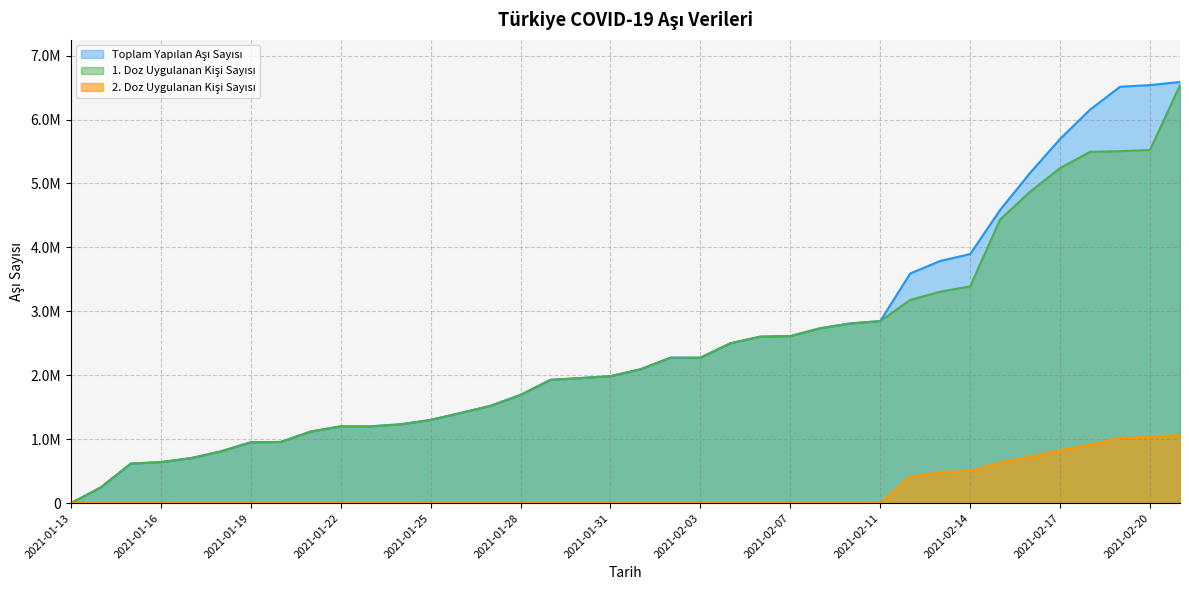

Reading left to right, what are all the values shown in this chart?

Toplam Yapilan Asi Sayisi: 119	247386	619495	641943	703899	809613	951822	957530	1120237	1201369	1201369	1233322	1301738	1410421	1522108	1692795	1928584	1956325	1986189	2093623	2274864	2274864	2500693	2604296	2612730	2735804	2810938	2847212	3591801	3787794	3895474	4586544	5165507	5696849	6154549	6512452	6537863	6587799
1. Doz Uygulanan Kisi Sayisi: 119	247386	619495	641943	703899	809613	951822	957530	1120237	1201369	1201369	1233322	1301738	1410421	1522108	1692795	1928584	1956325	1986189	2093623	2274864	2274864	2500693	2604296	2612730	2735804	2810938	2847212	3178366	3307152	3390244	4436279	4870813	5240360	5494757	5504635	5524166	6537799
2. Doz Uygulanan Kisi Sayisi: 0	0	0	0	0	0	0	0	0	0	0	0	0	0	0	0	0	0	0	0	0	0	0	0	0	0	0	0	413435	480642	505230	633813	729228	826036	914189	1017695	1033228	1063633